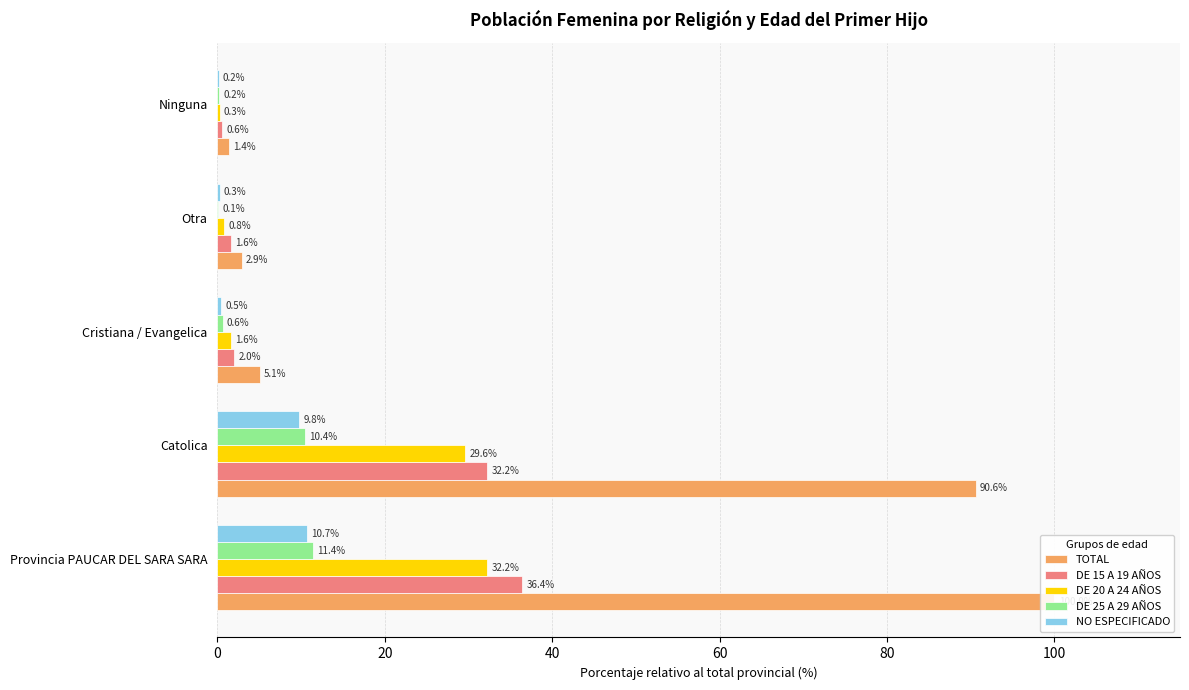

What is the average value of the TOTAL series?

40.0